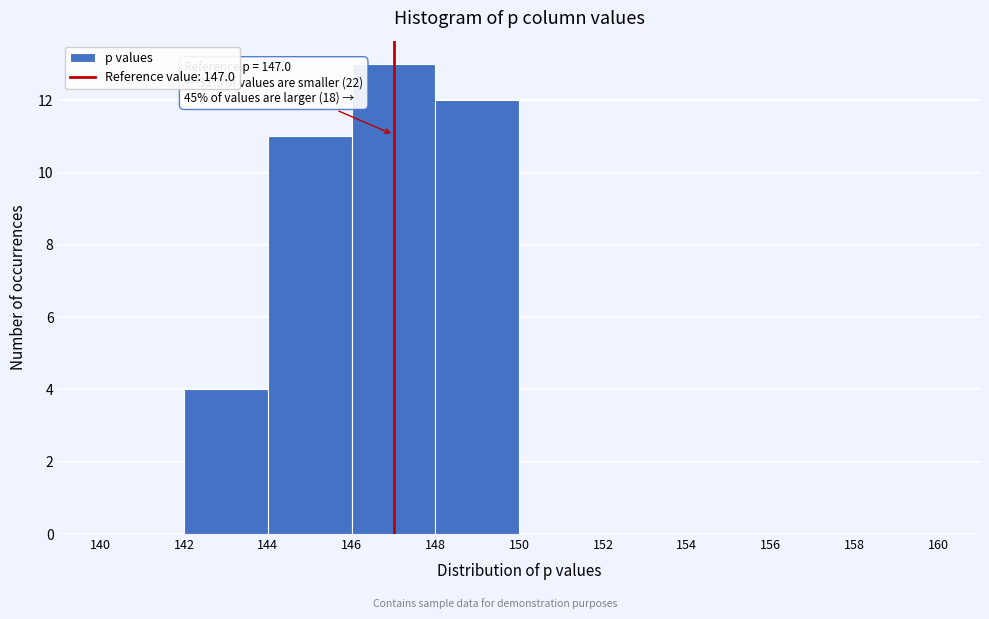

Which range on the x-axis has the tallest bar?

146 to 148